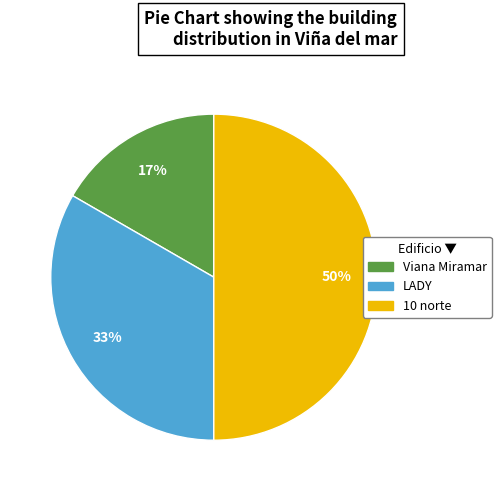

What is the largest slice in the pie chart?

10 norte